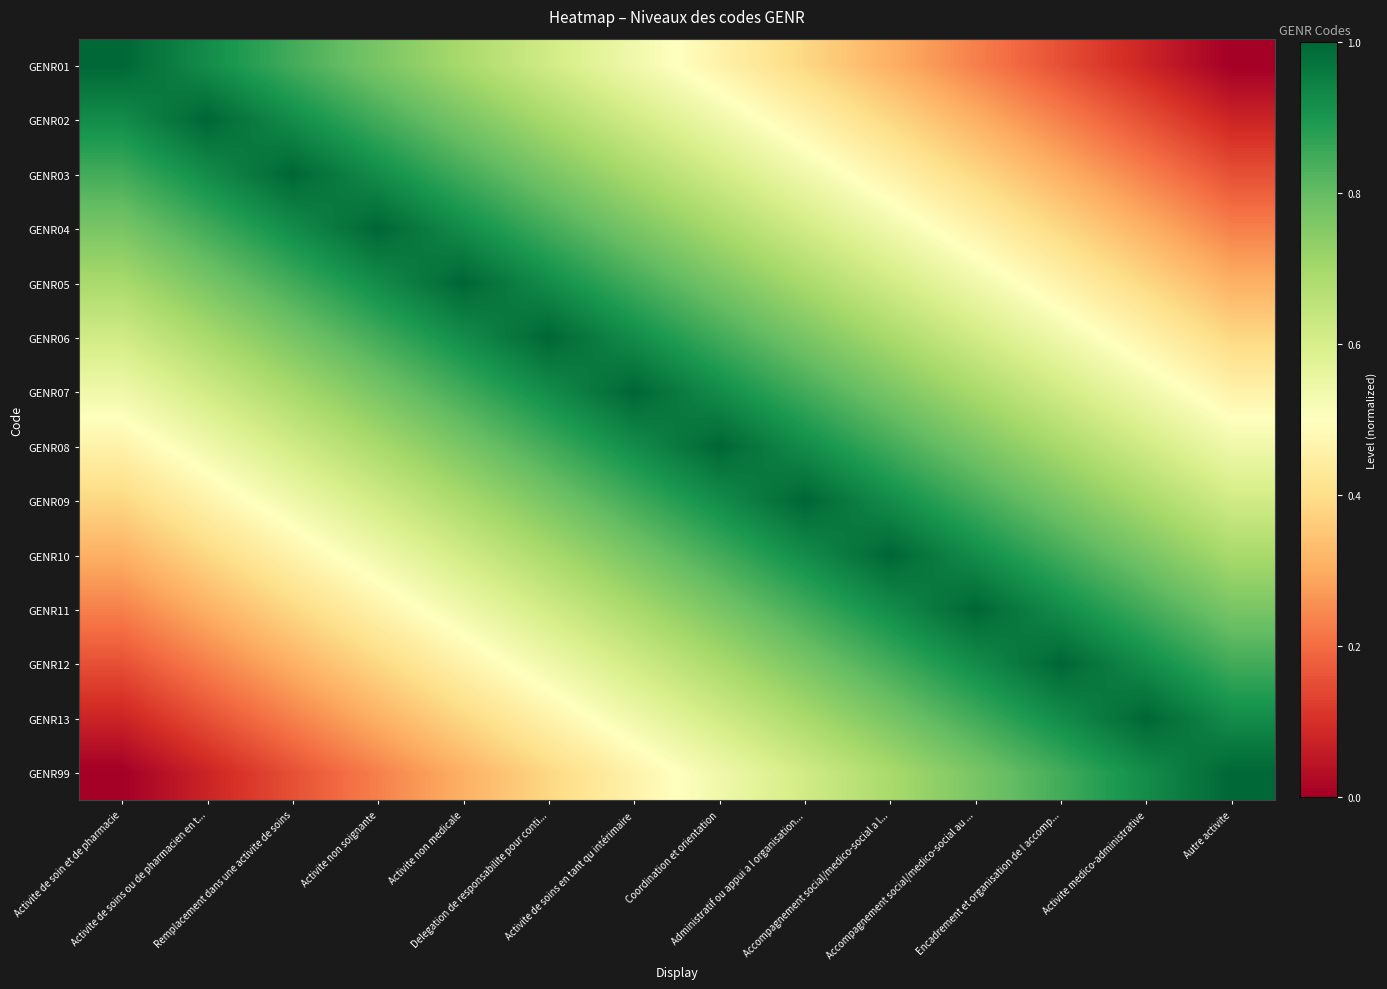

Rank the series at Activite de soins en tant qu intérimaire from lowest to highest value.

GENR99, GENR01, GENR13, GENR02, GENR12, GENR03, GENR11, GENR04, GENR10, GENR05, GENR09, GENR06, GENR08, GENR07